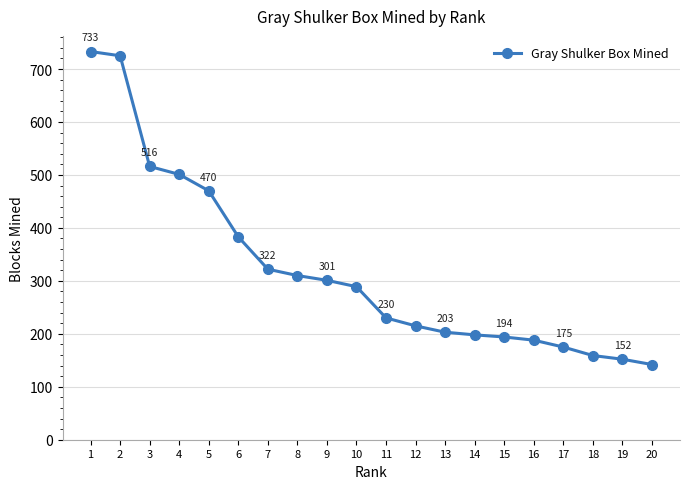

Which has a higher value, 7 or 16?

7